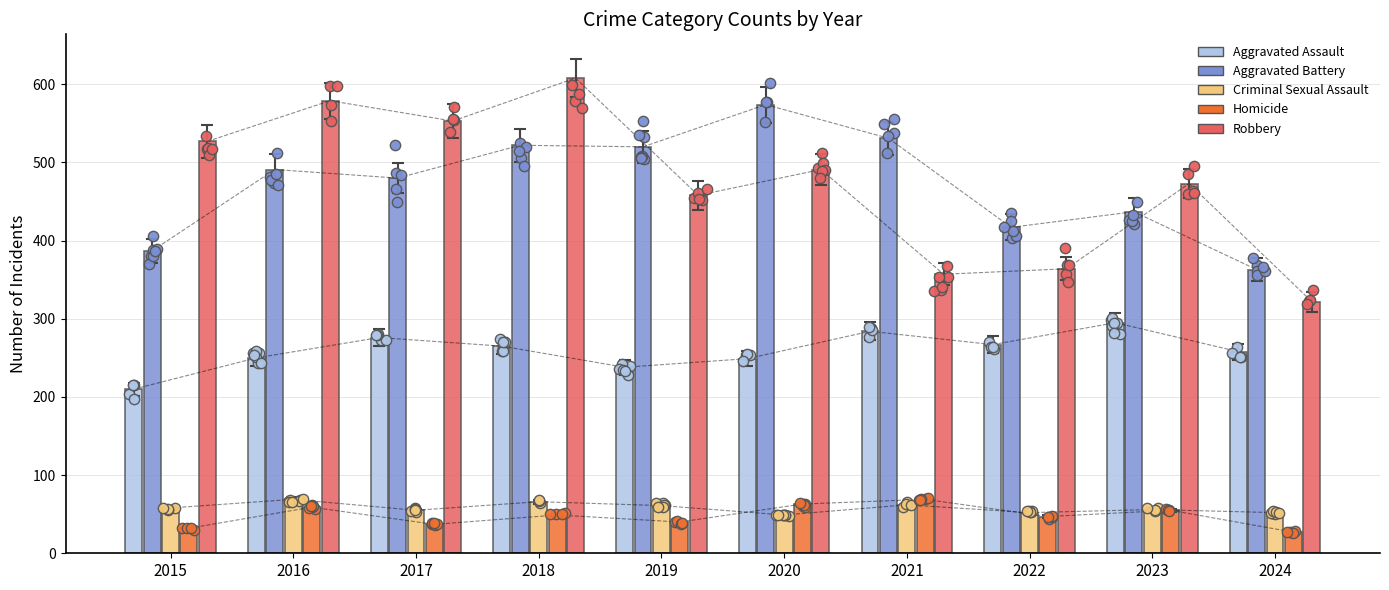

What is the total value across all series at 2022?

1147